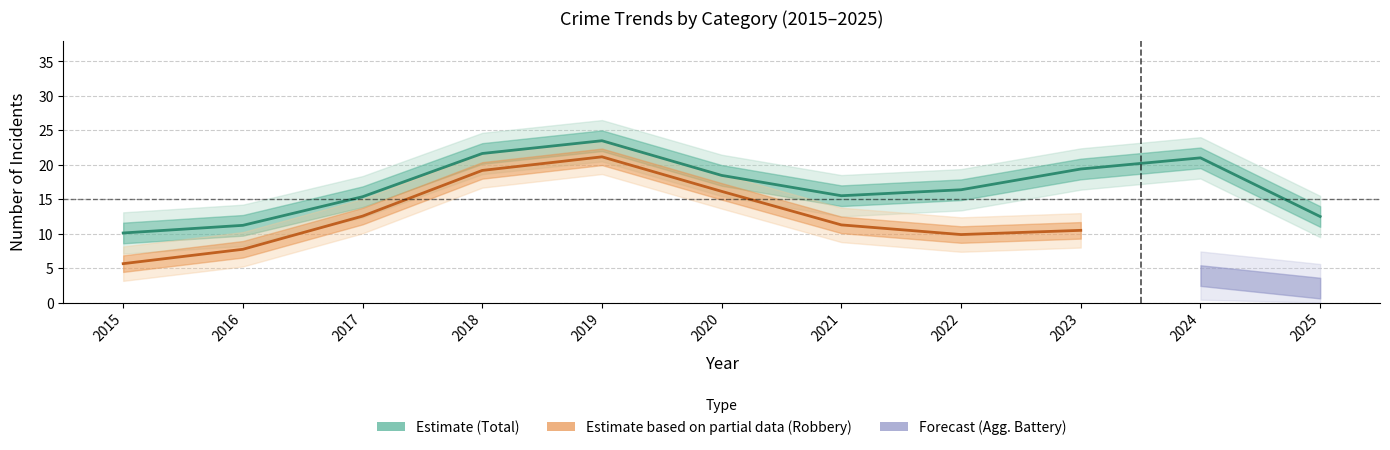

What is the value of the Aggravated Assault point at the 2nd from the left?

3